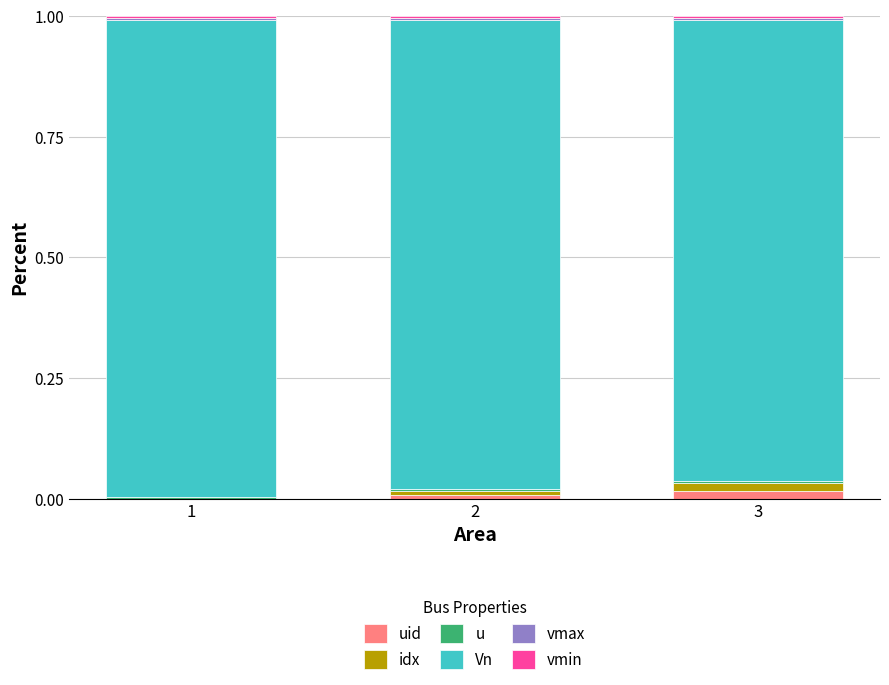

List the series in order of their peak value, highest first.

Vn, uid, idx, vmax, u, vmin